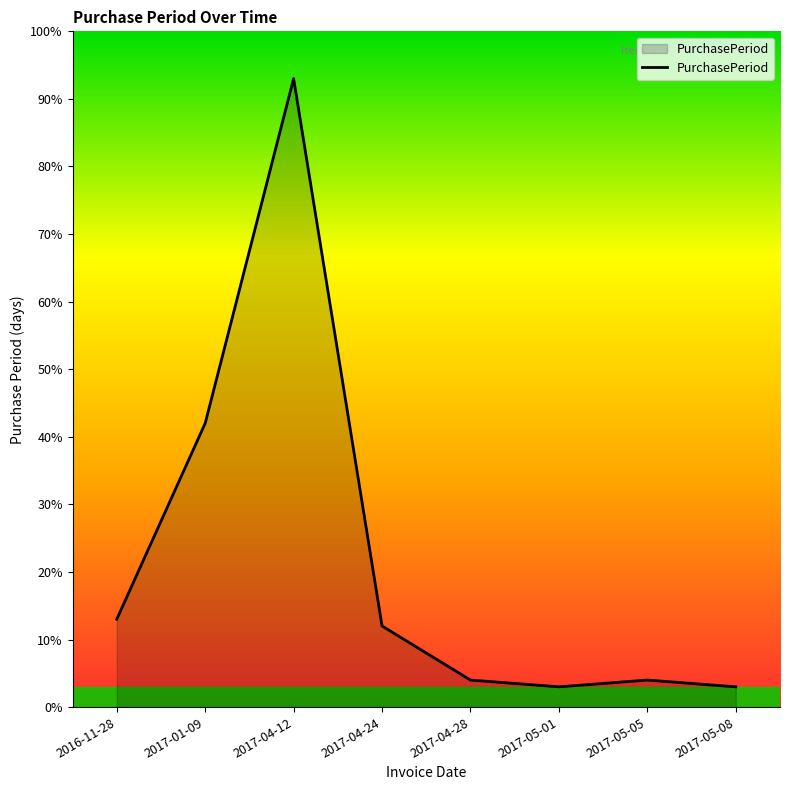

Approximately how many times larger is the value at 2017-05-05 compared to 2016-11-28?

0.3